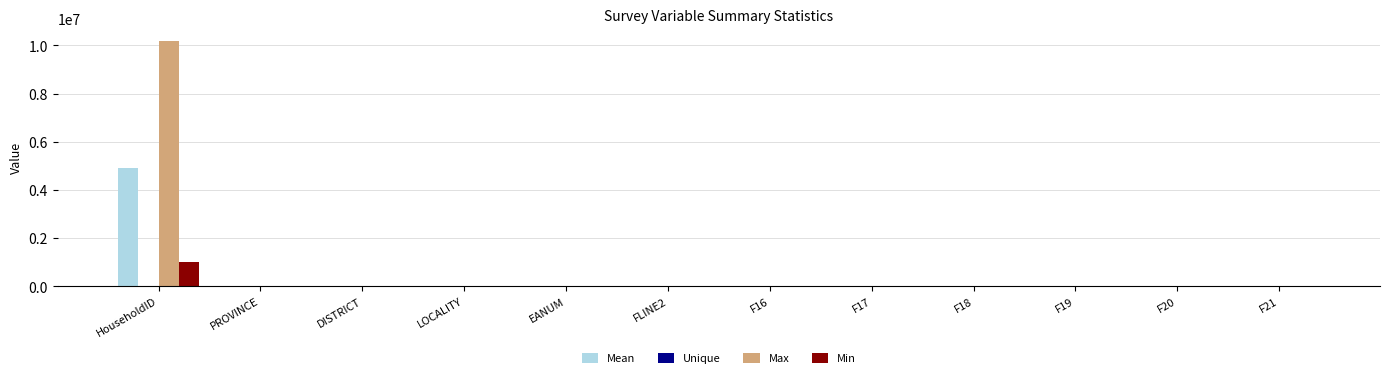

Which series has the largest total across all categories?

Max